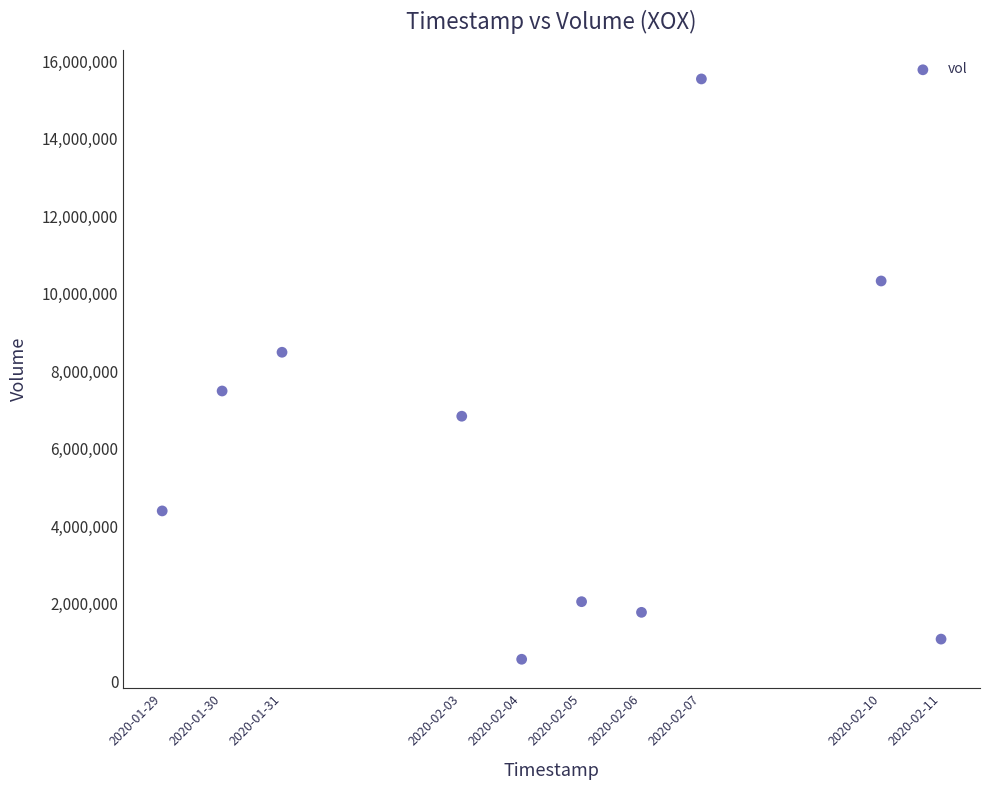

What is the range of X values (max minus min)?

1123200